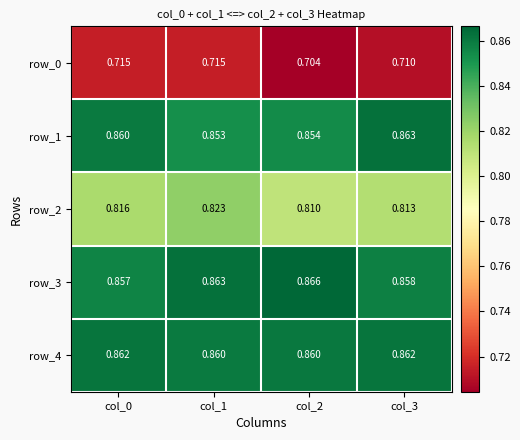

Is the value of row_1 at col_2 greater than the value of row_3 at col_1?

No